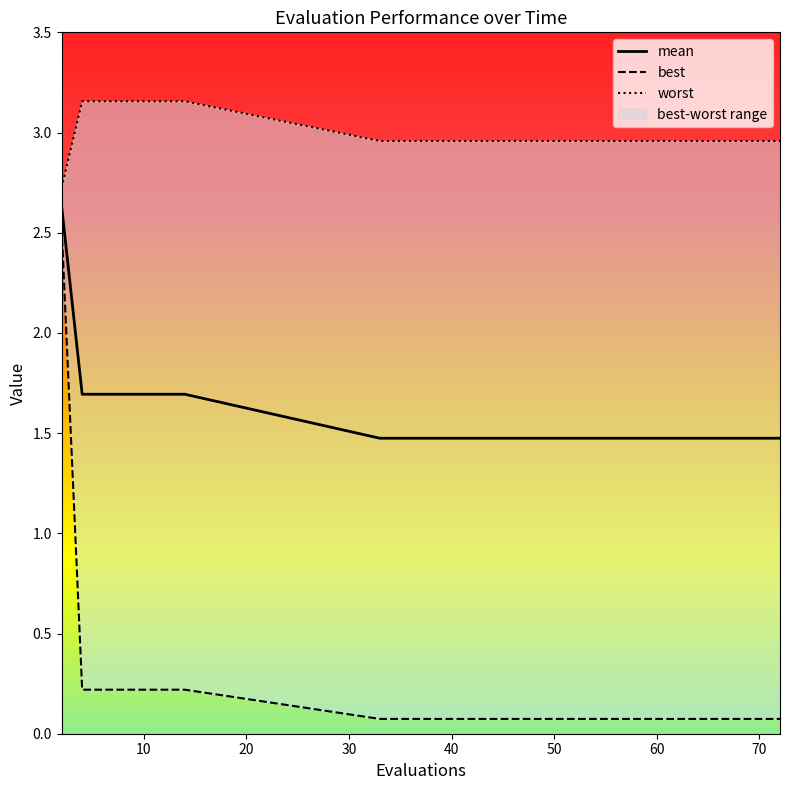

What is the maximum value for worst?

3.2